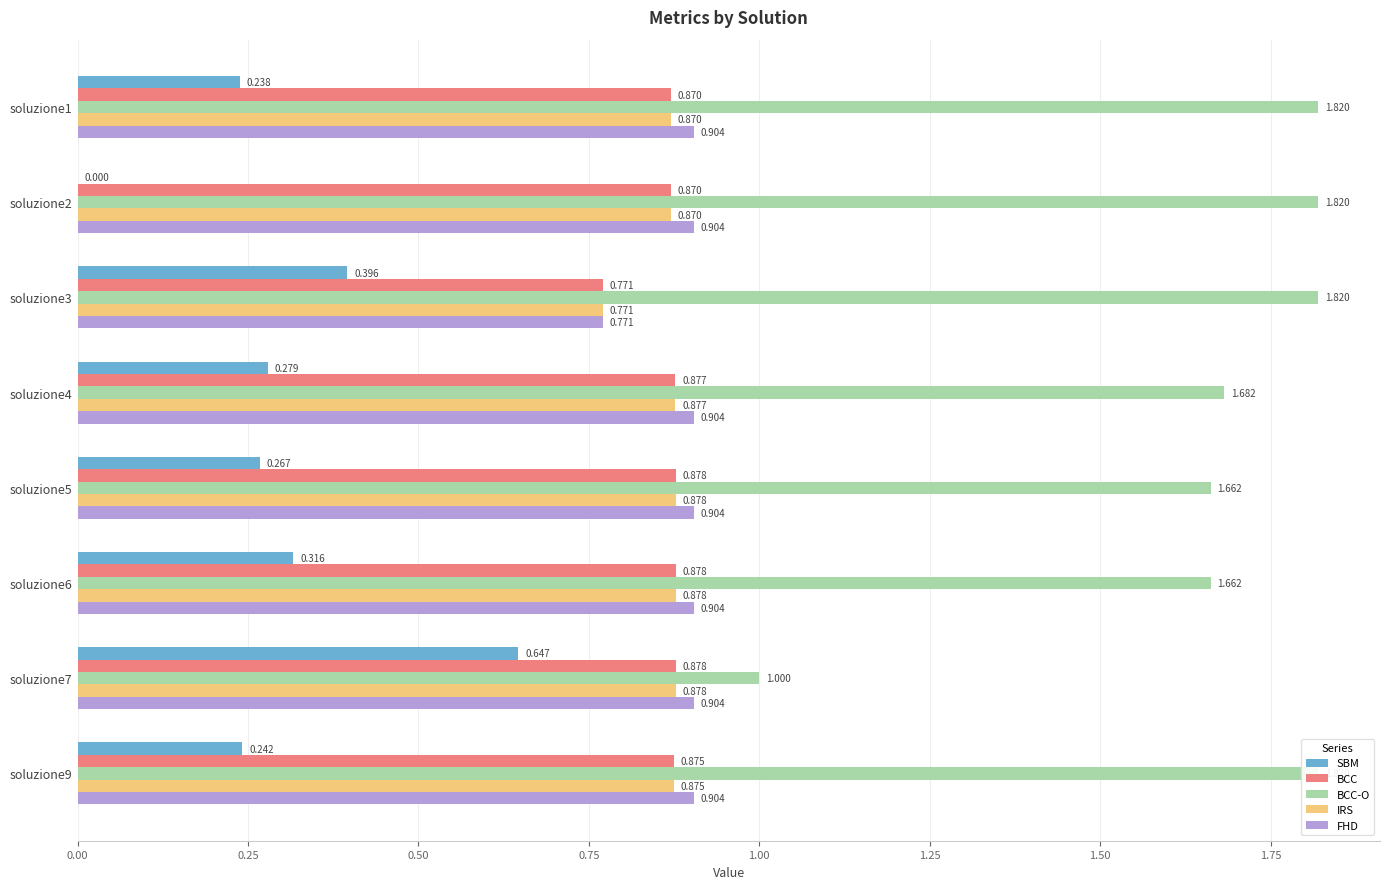

What are all the series names shown in the legend?

SBM, BCC, BCC-O, IRS, FHD